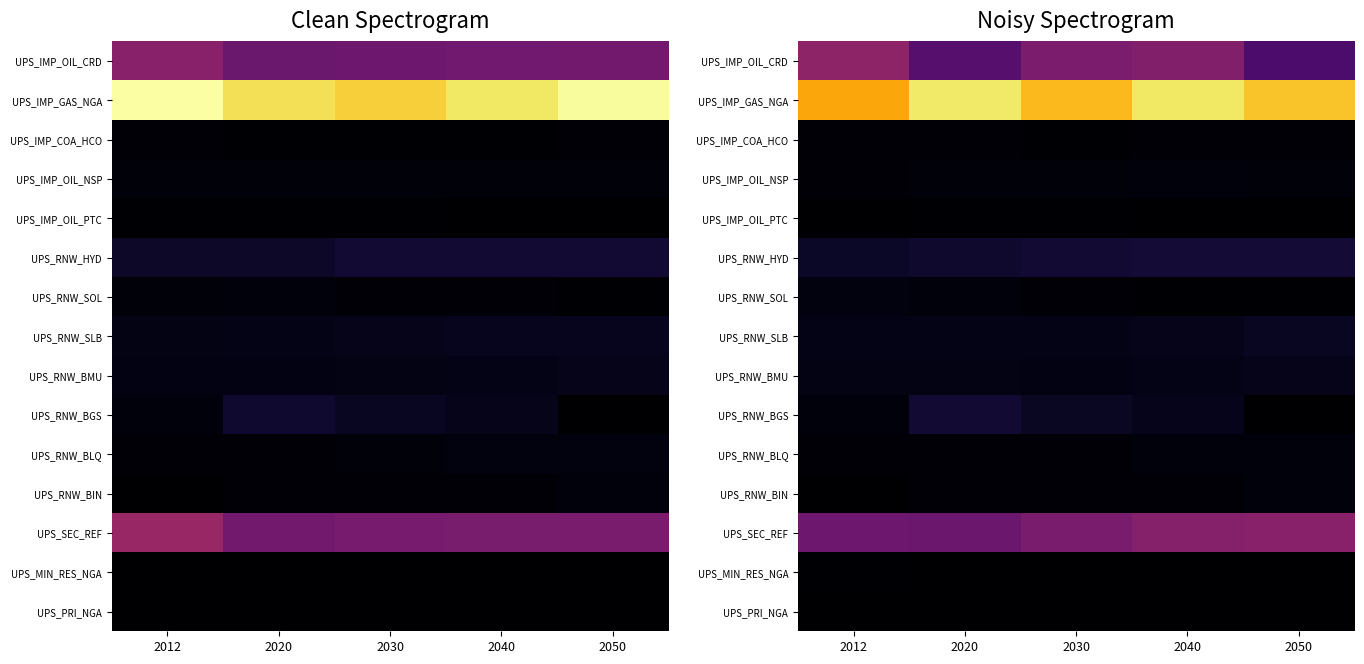

What is the approximate value of UPS_RNW_BMU at 2040?

13.8